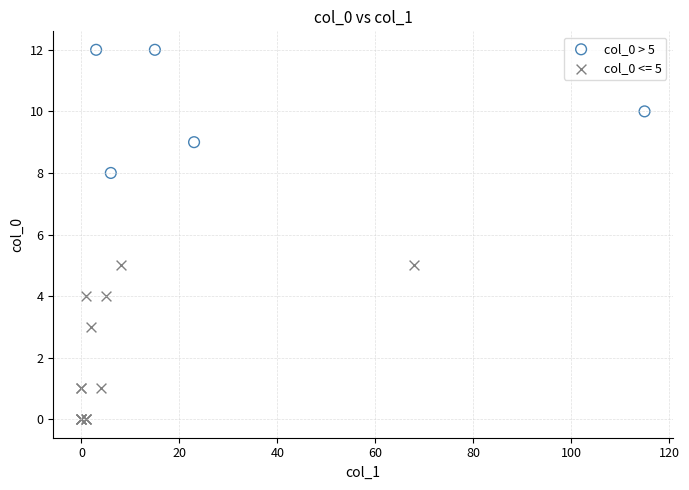

Which series reaches the minimum Y coordinate?

col_0 <= 5